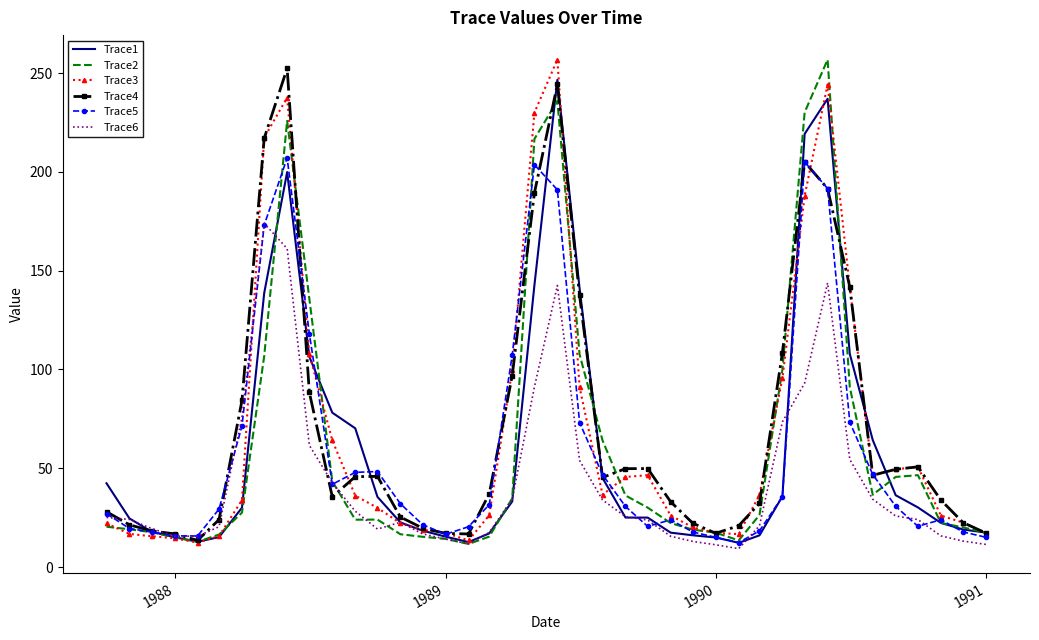

What is the lowest value of the Trace4 series?

13.5